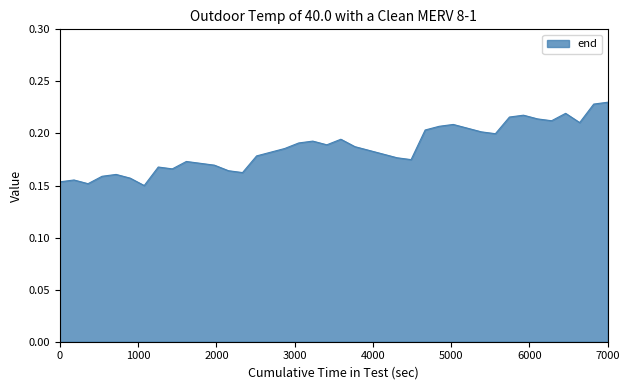

What is the greatest value displayed?

0.2